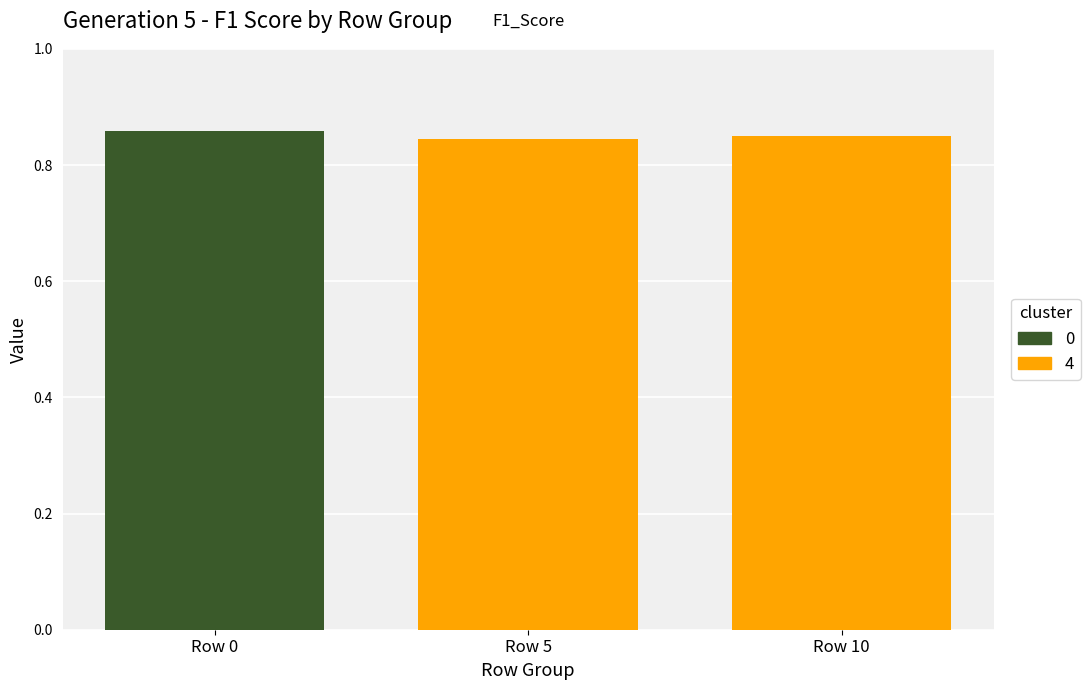

Which has a higher value, 5 or 5?

5